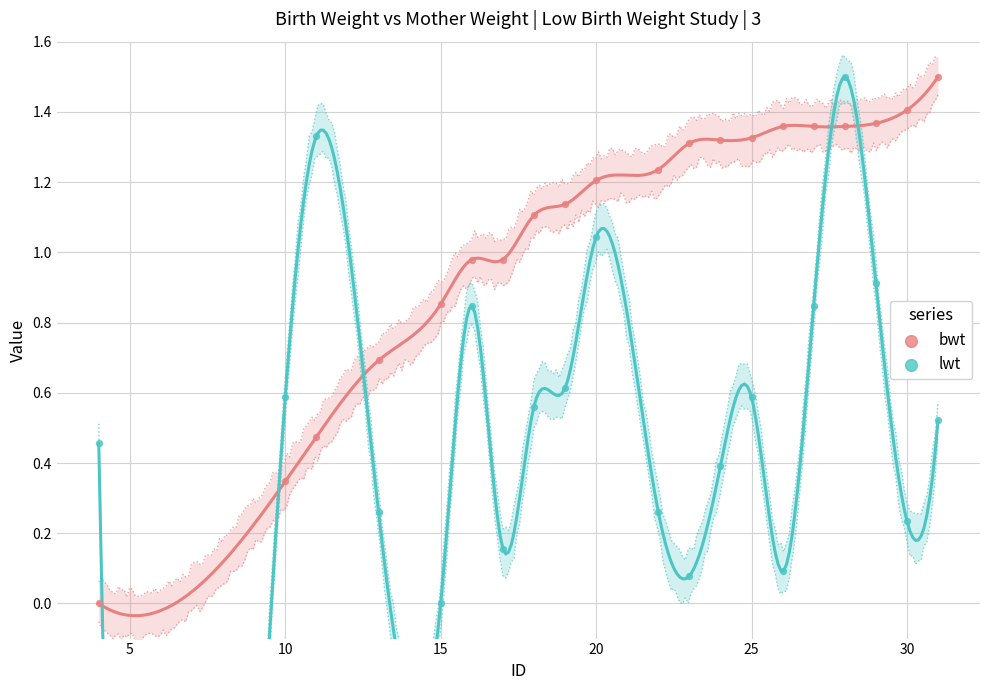

What is the X range (max minus min) for the scatter plot?

27.0